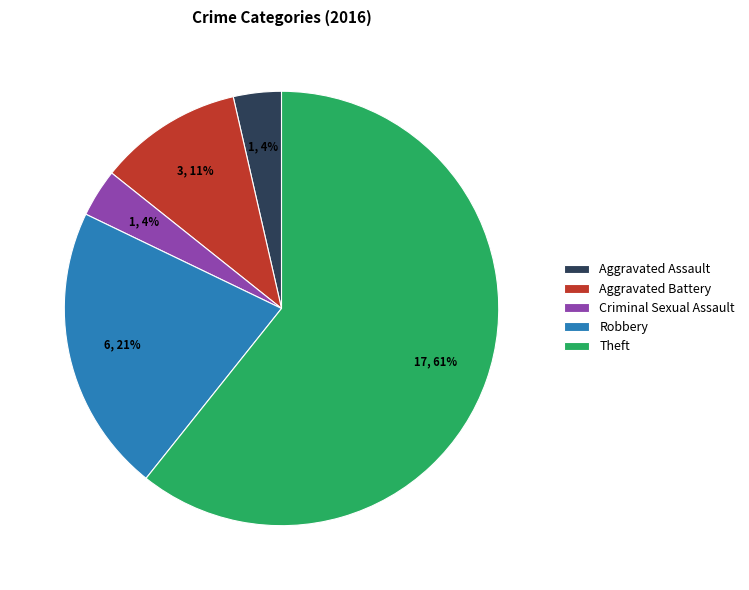

Do Aggravated Battery and Theft together represent more than half of the pie?

Yes